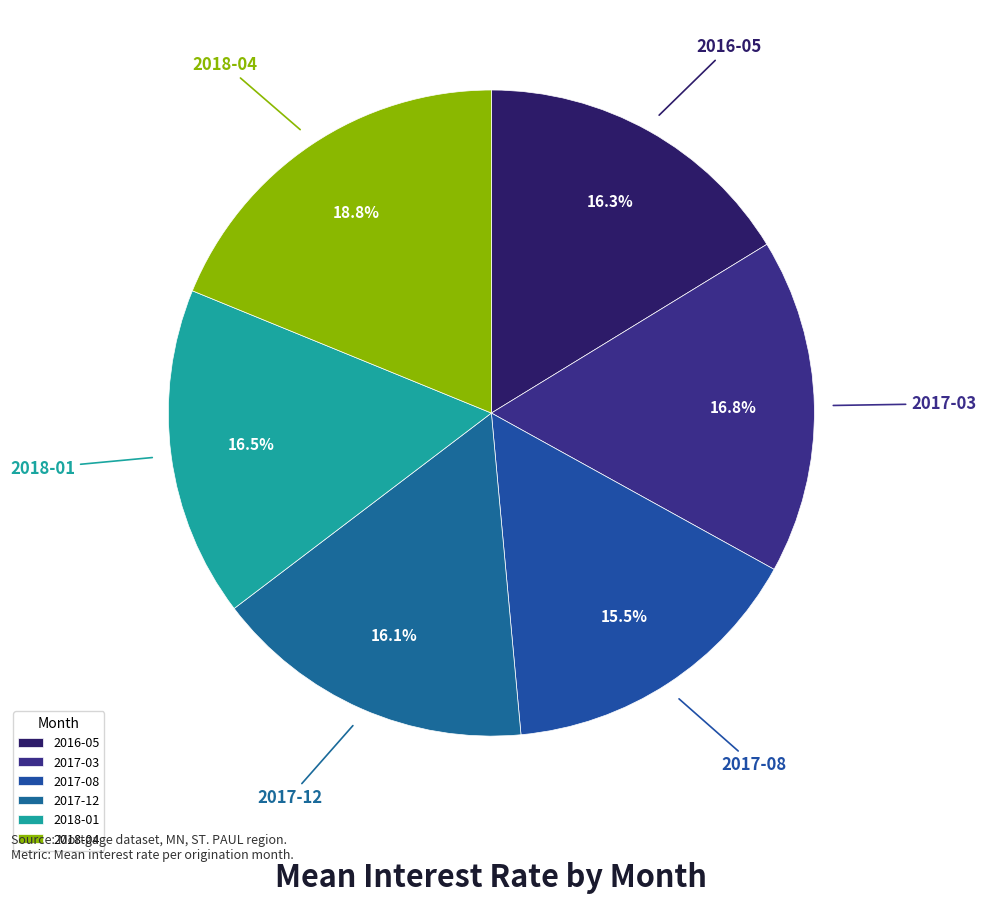

Is there any slice that represents more than half of the pie?

No